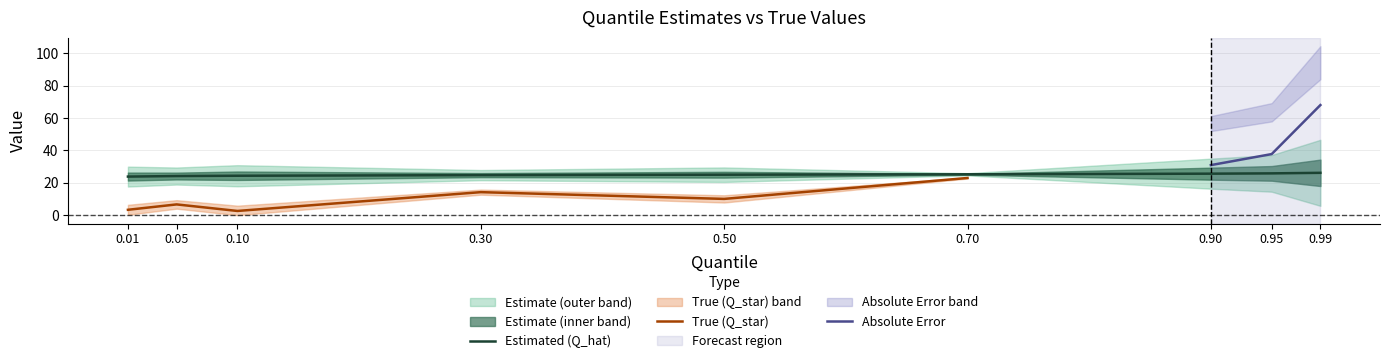

The value of Estimated (Q_hat) at 0.05 is 24.2. True or false?

True